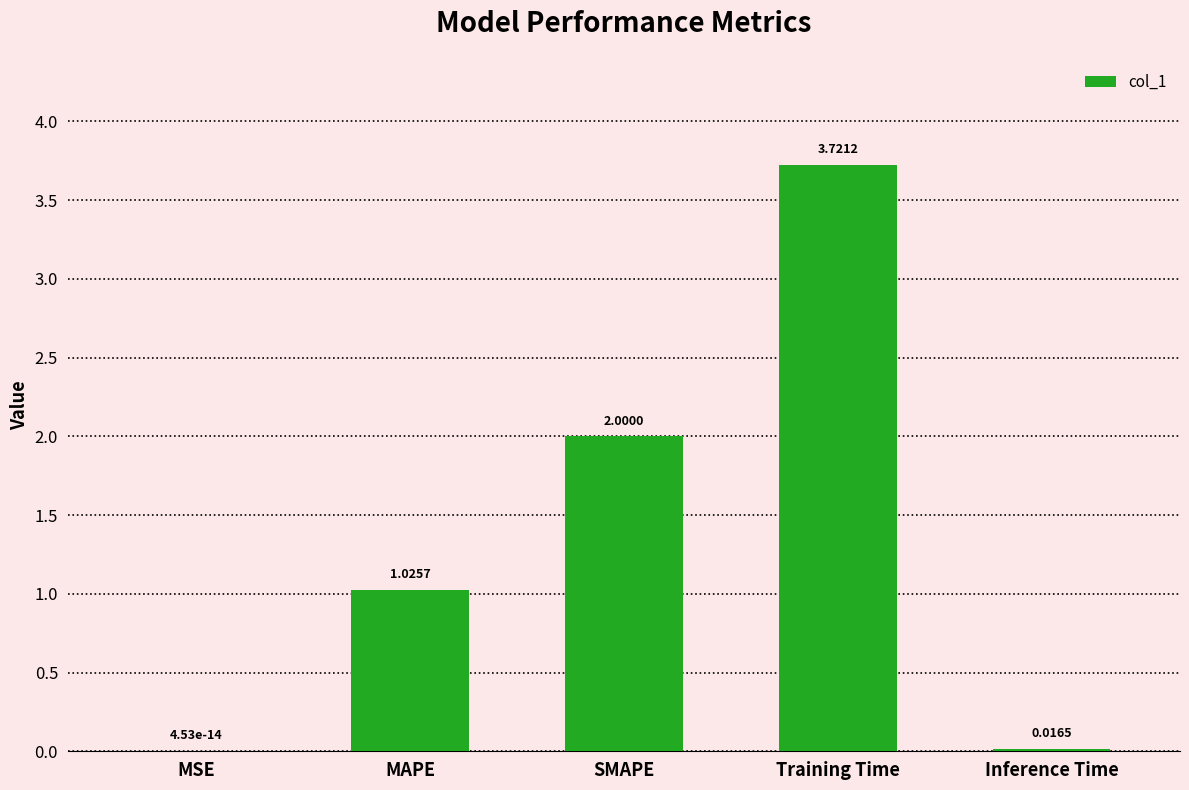

Does the chart contain stacked bars?

No